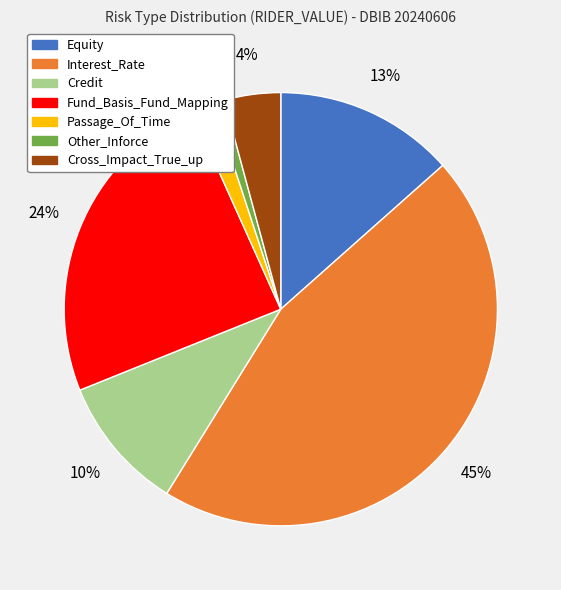

Does any single category account for the majority?

No